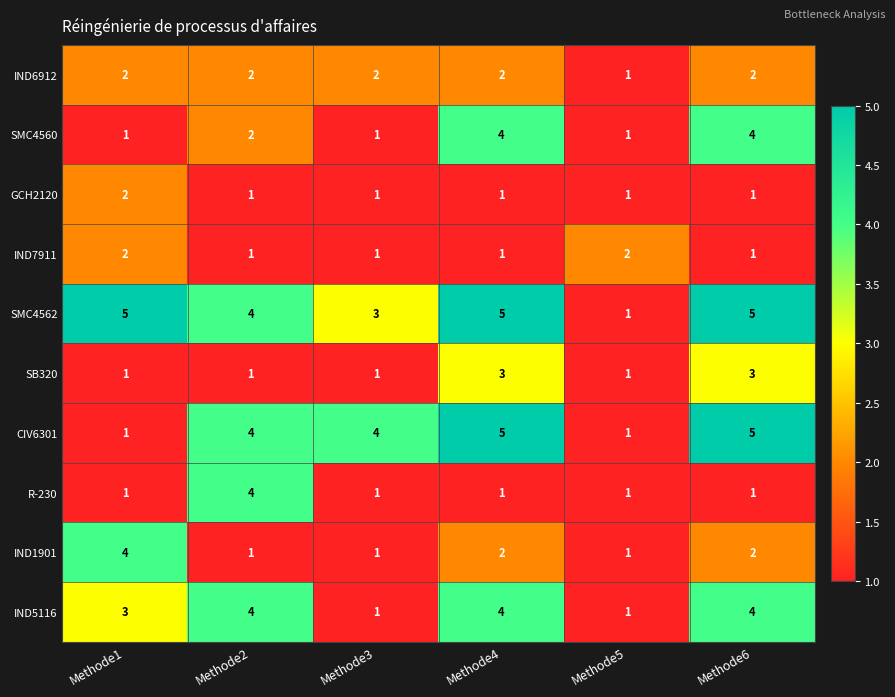

What is the maximum value shown in the chart?

5